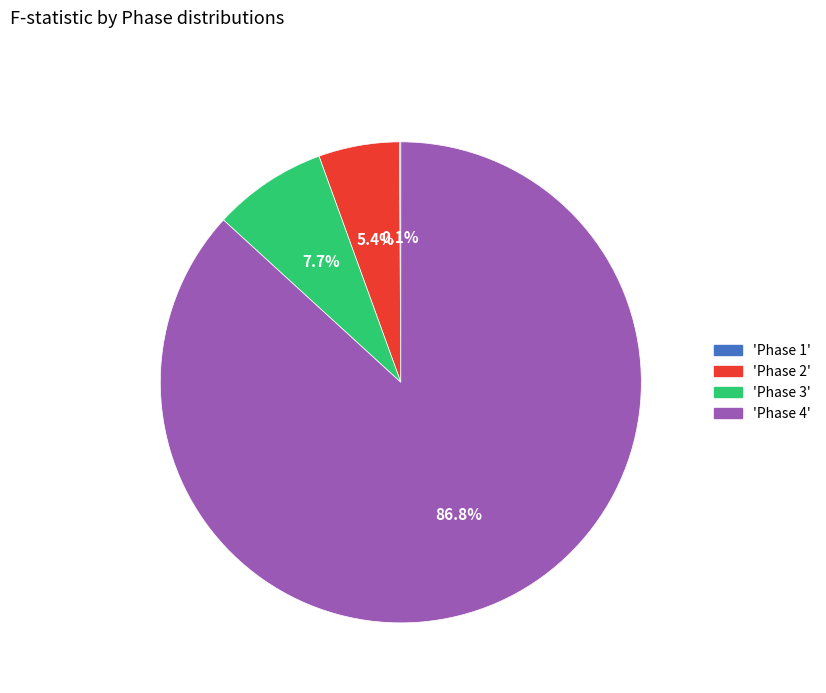

Does 'Phase 4' represent more than half of the total?

Yes